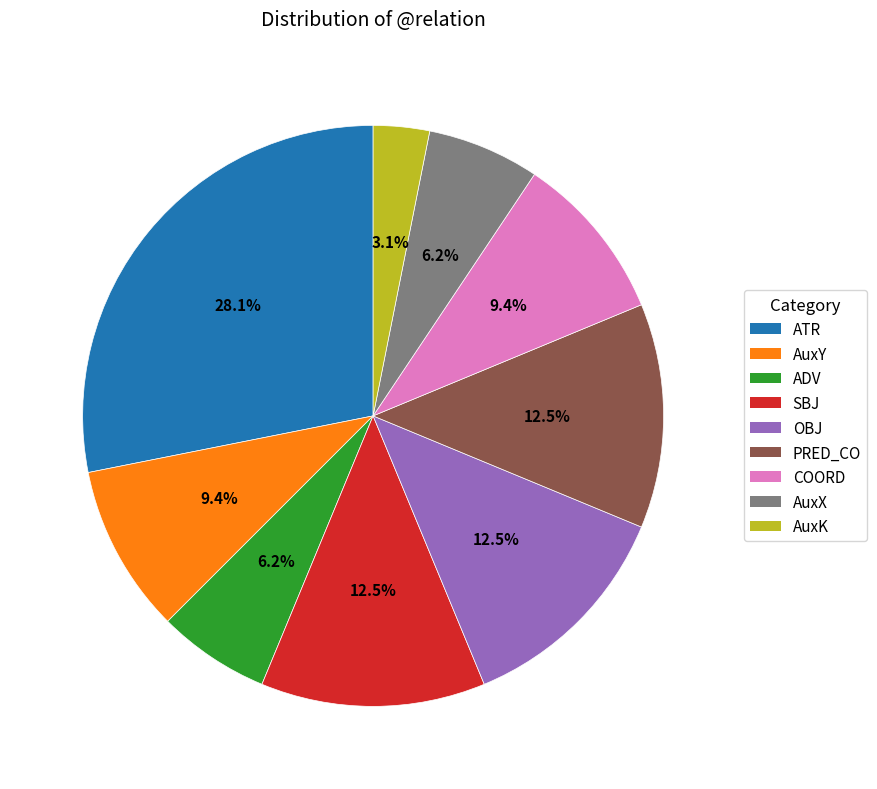

Between COORD and AuxK, which is larger?

COORD